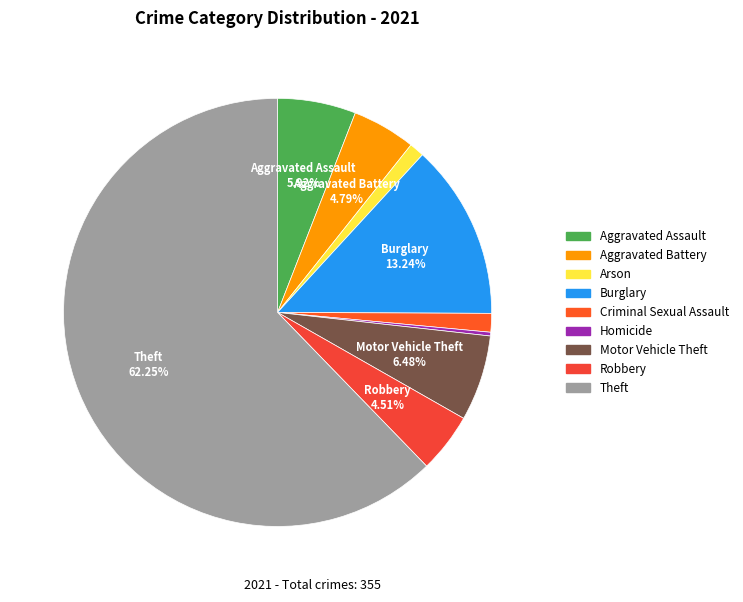

True or false: Aggravated Battery accounts for 5% of the total.

True